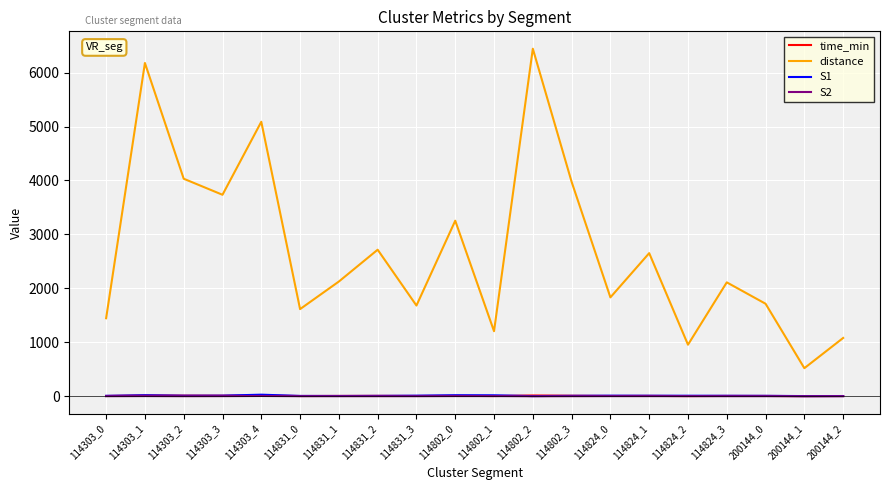

Which series has the widest spread of values?

distance